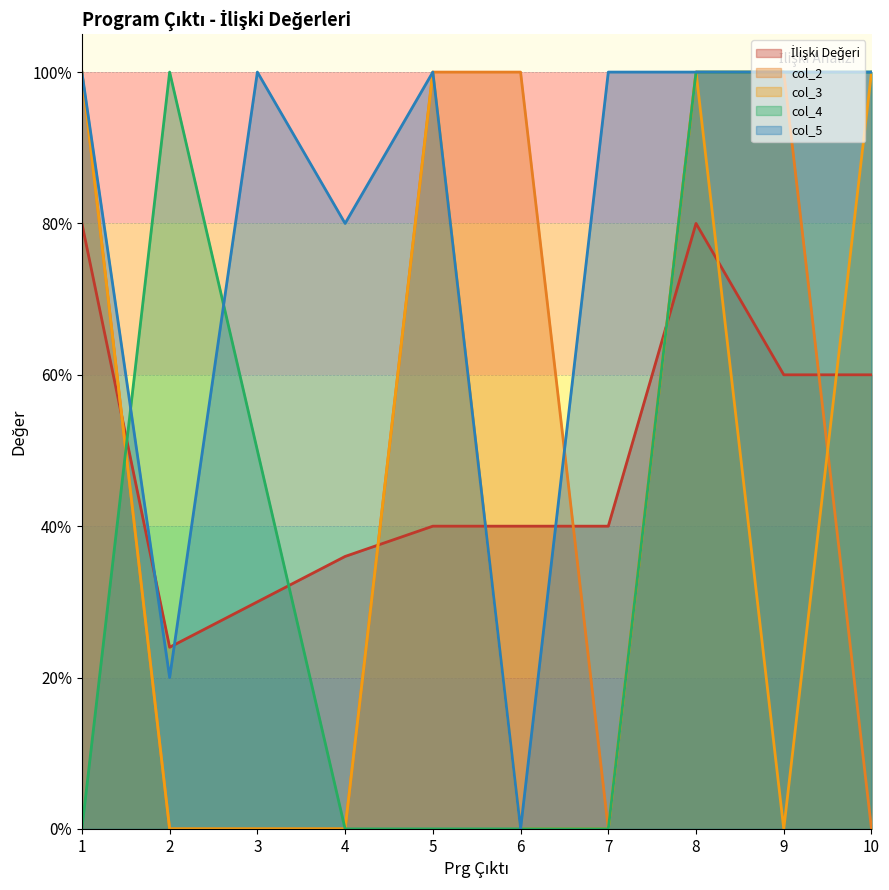

How many lines are shown in the chart?

5